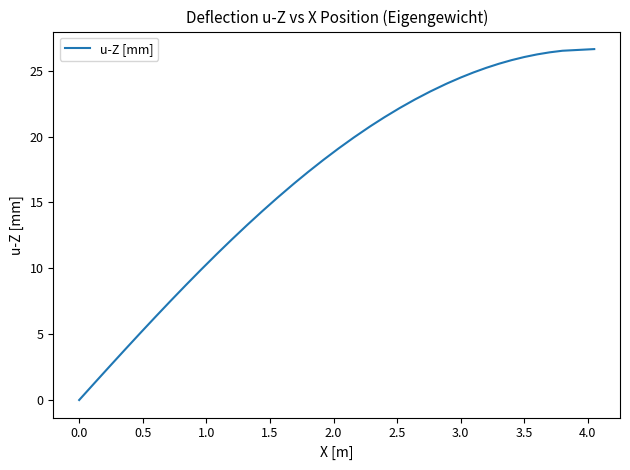

What is the difference between the maximum and minimum values?

26.6